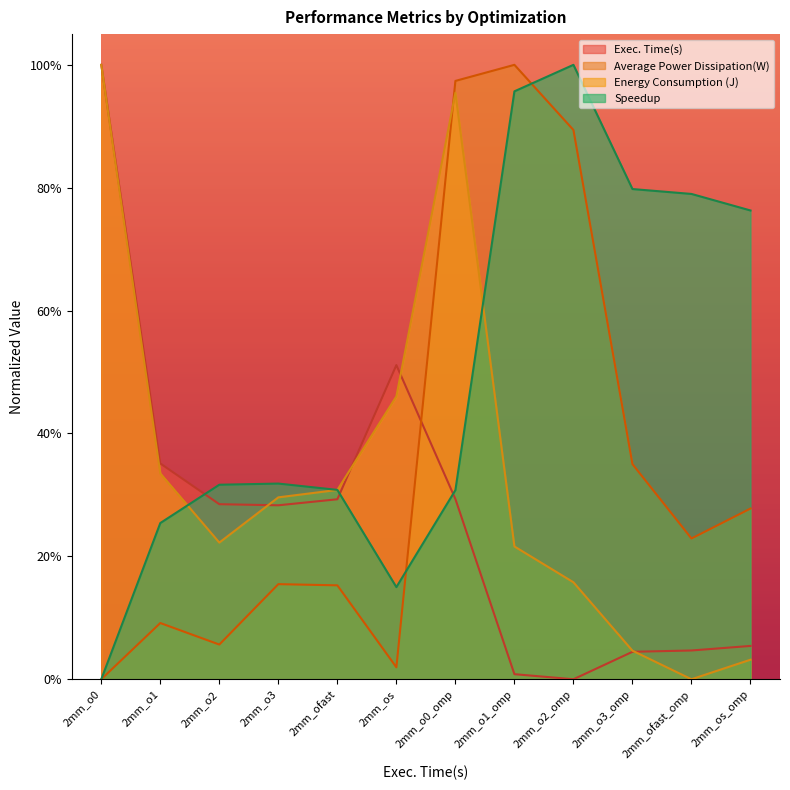

How many lines are shown in the chart?

4